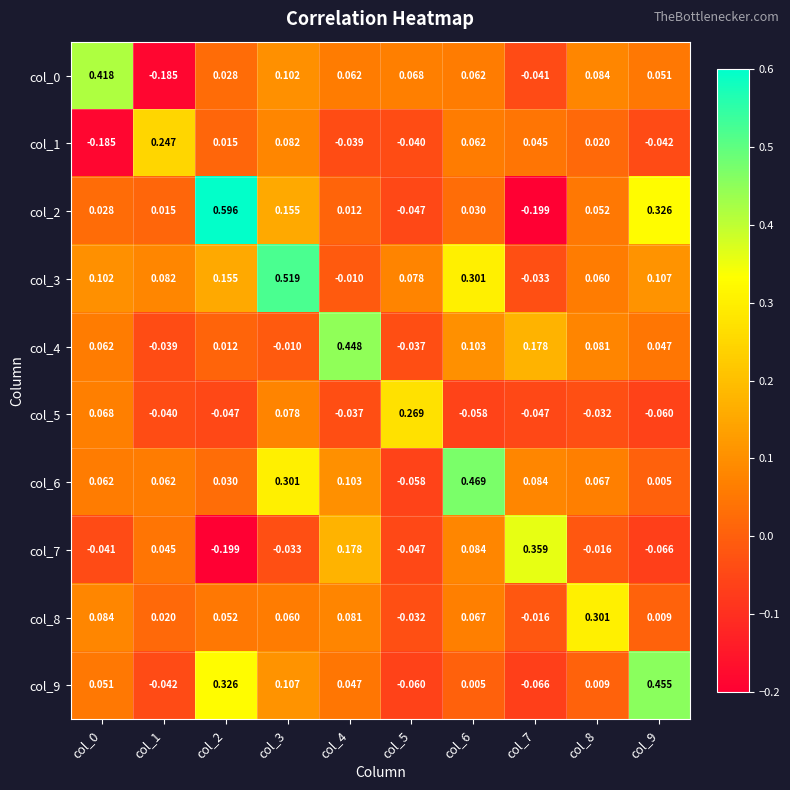

Is the value of col_2 at col_9 greater than the value of col_6 at col_5?

Yes